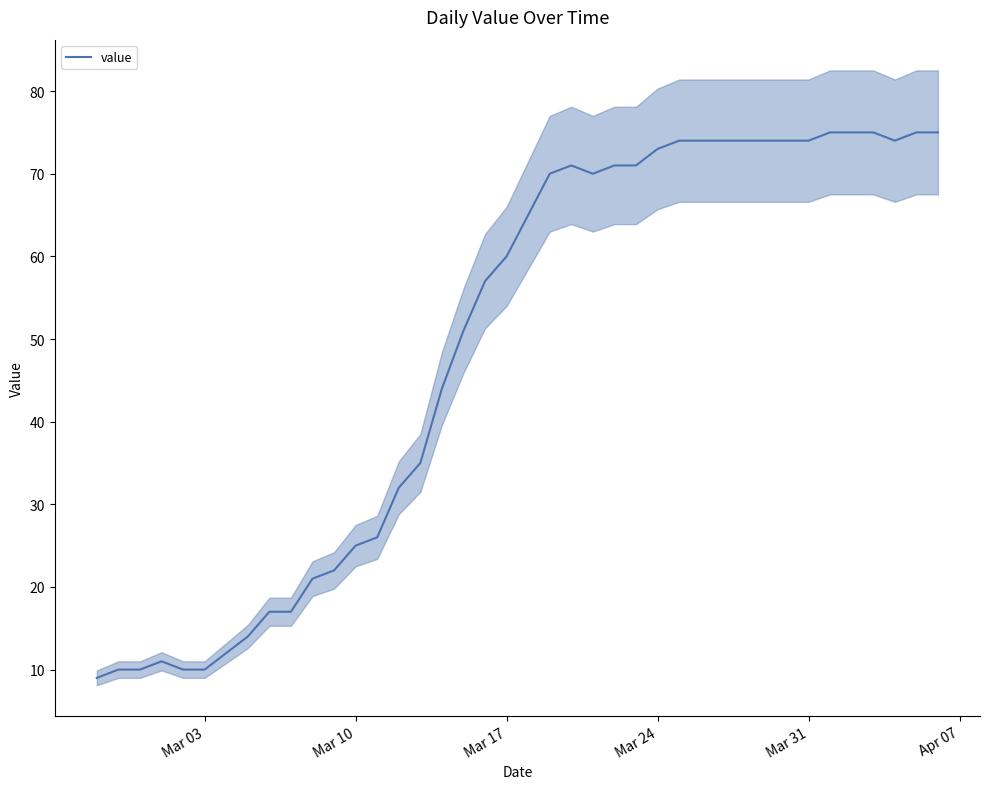

What is the maximum value shown in the chart?

75